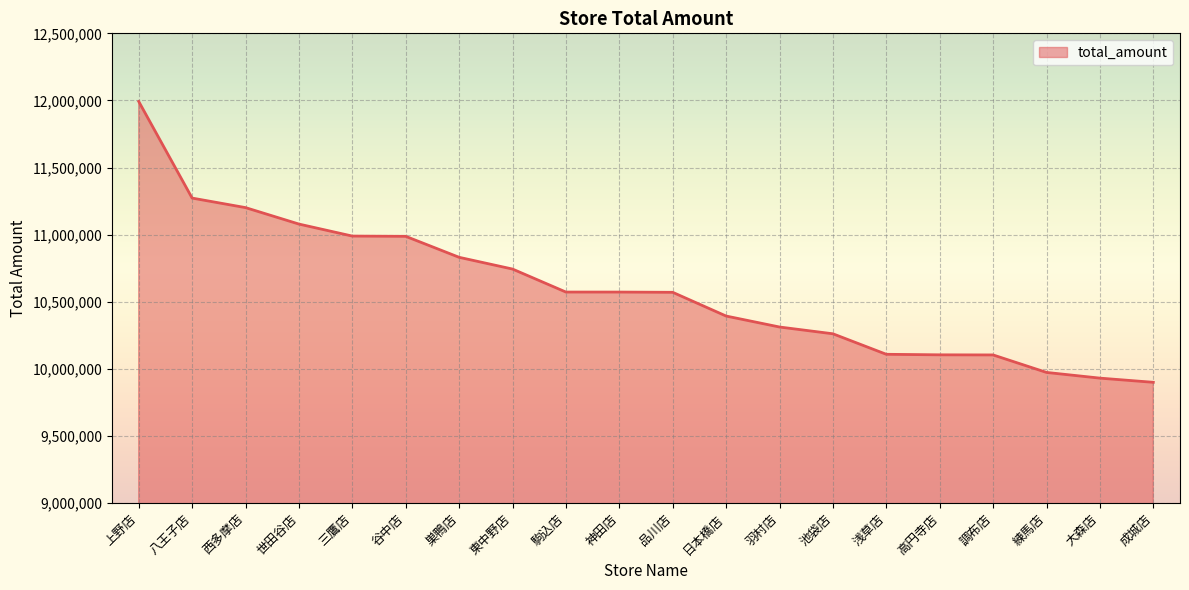

What is the difference between the maximum and minimum values?

2092197